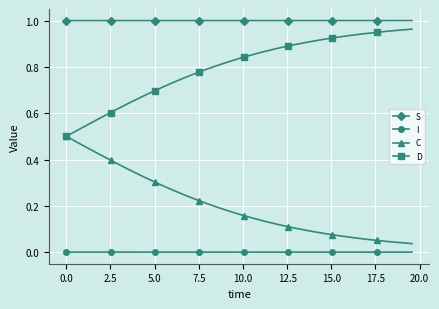

What are all the series names shown in the legend?

S, I, C, D